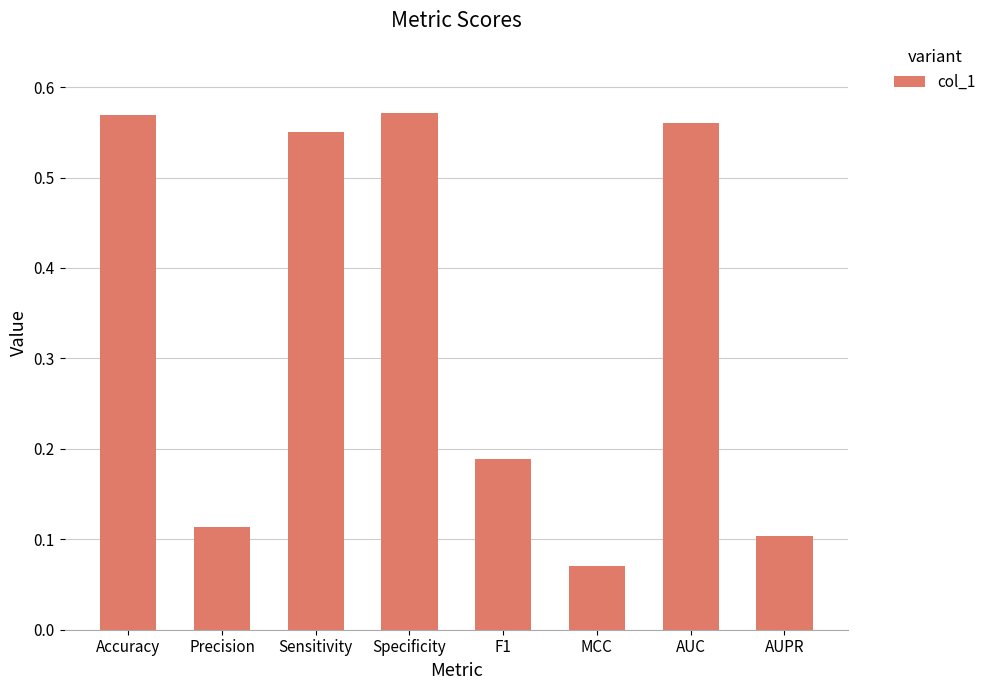

What is the difference between the maximum and minimum values?

0.5